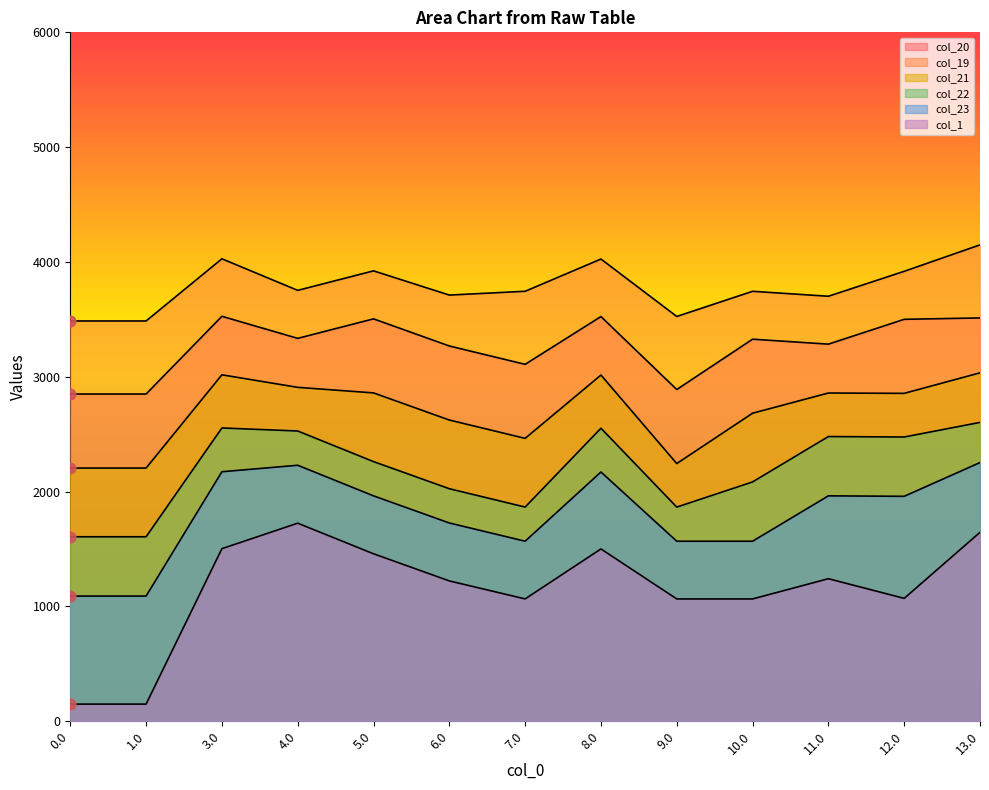

What are all the series names shown in the legend?

col_20, col_19, col_21, col_22, col_23, col_1